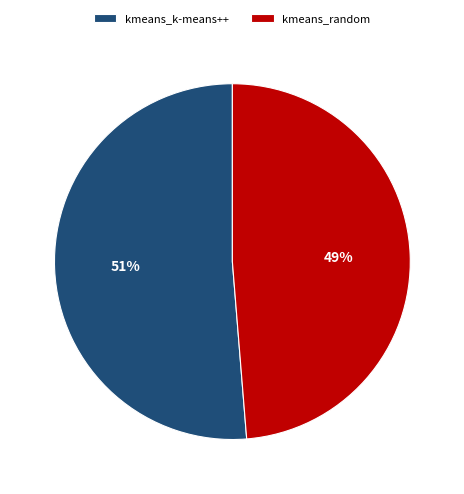

Combined, do kmeans_random and kmeans_k-means++ account for over 50%?

Yes